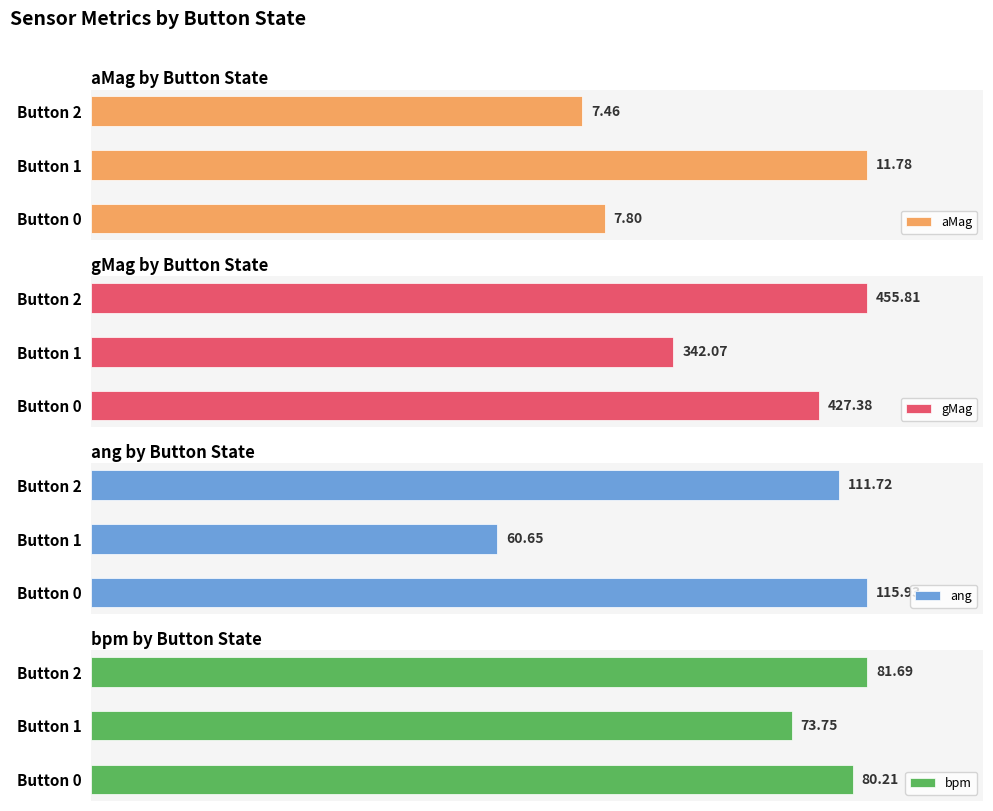

List the labels in order of aMag value, largest first.

Button 1, Button 0, Button 2